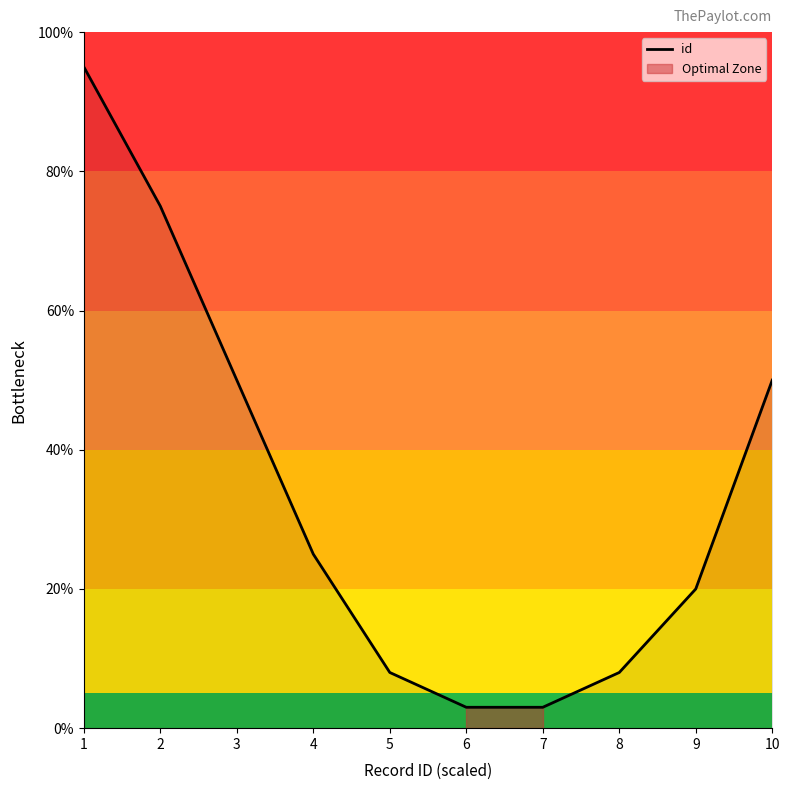

Between 8 and 2, which is larger?

2